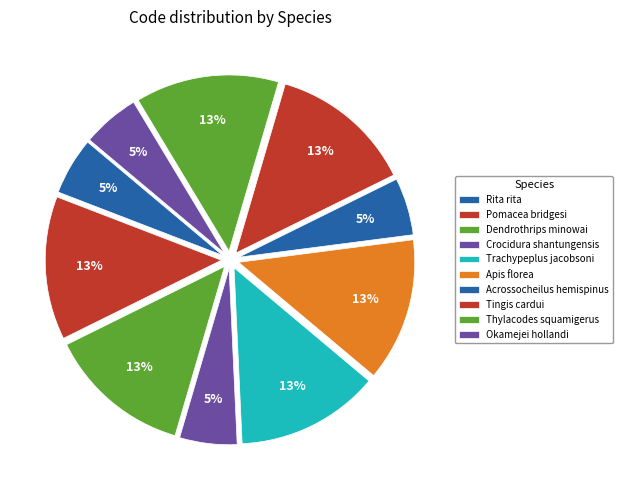

Rank the categories by value from highest to lowest.

Pomacea bridgesi, Dendrothrips minowai, Trachypeplus jacobsoni, Apis florea, Tingis cardui, Thylacodes squamigerus, Rita rita, Crocidura shantungensis, Acrossocheilus hemispinus, Okamejei hollandi